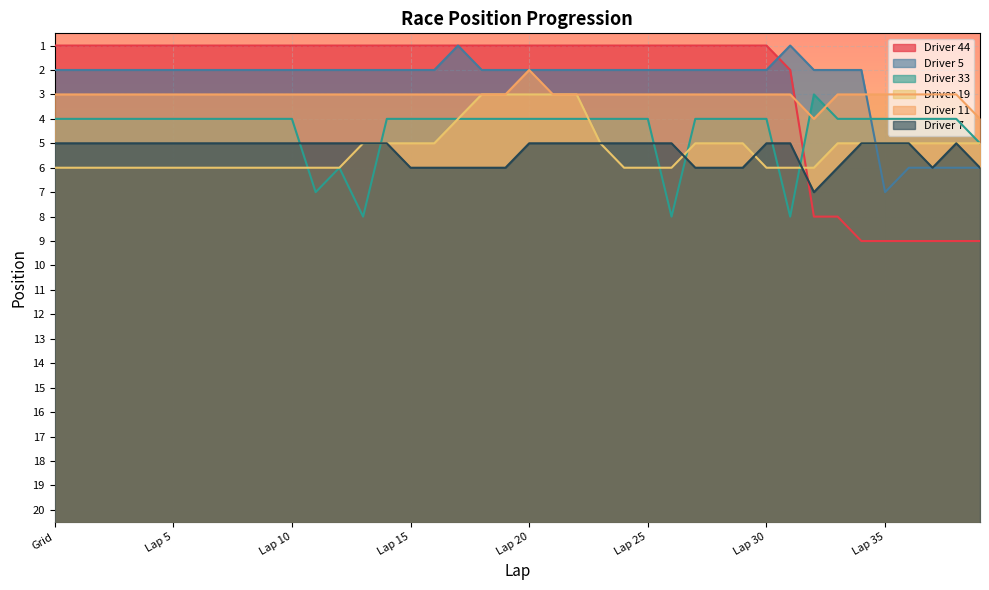

How many series are shown in this chart?

6